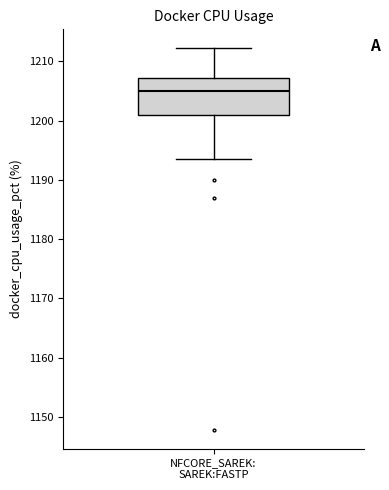

Where is the upper edge of the box for NFCORE_SAREK: SAREK:FASTP on the y-axis? The values are not printed on the chart, so give them approximately, as read against the axis.

1207